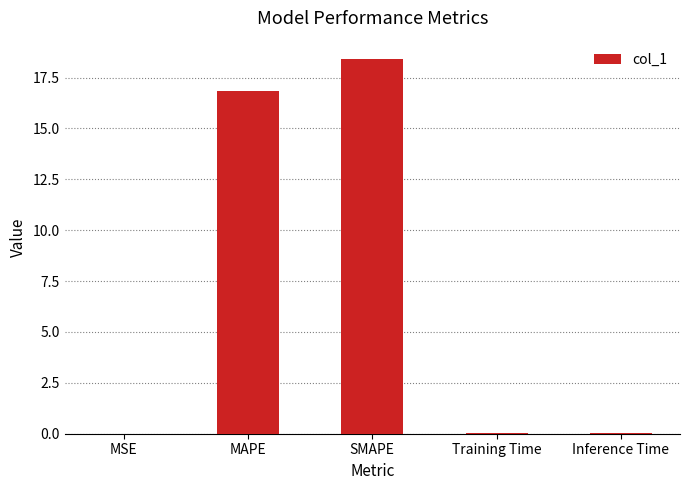

What is the sum of all values?

35.3